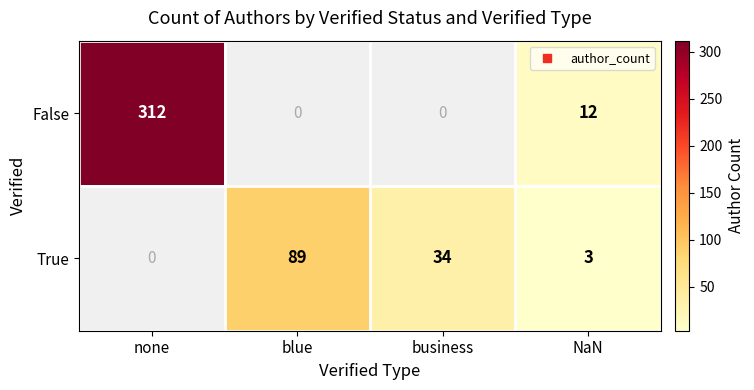

Which has a higher value, business or none?

none